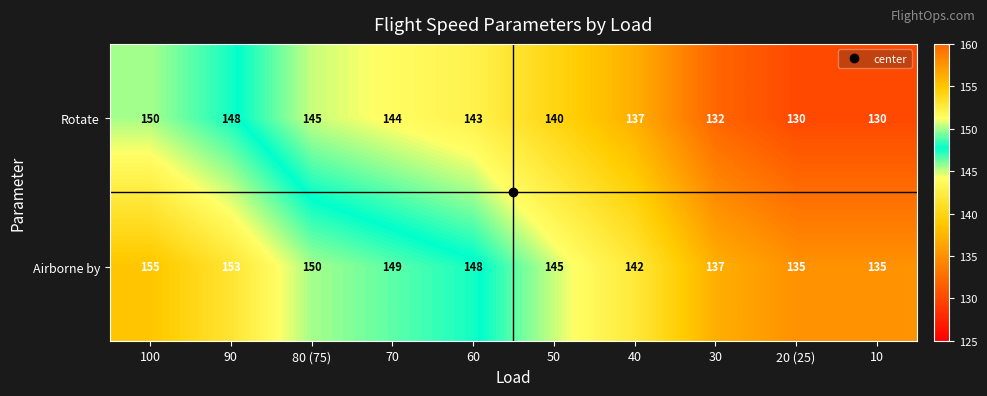

At which label does Rotate first exceed 143?

100